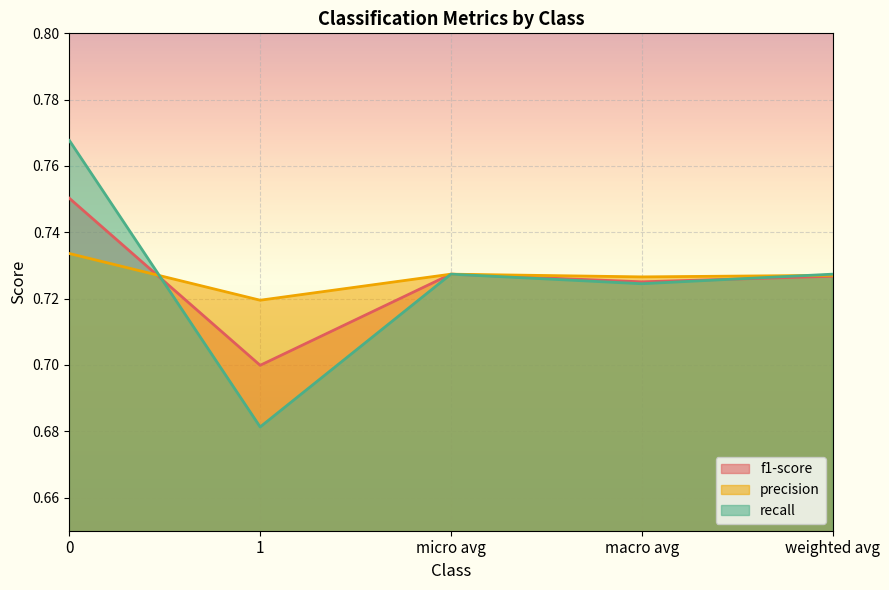

How many intersections are there between precision and f1-score?

1